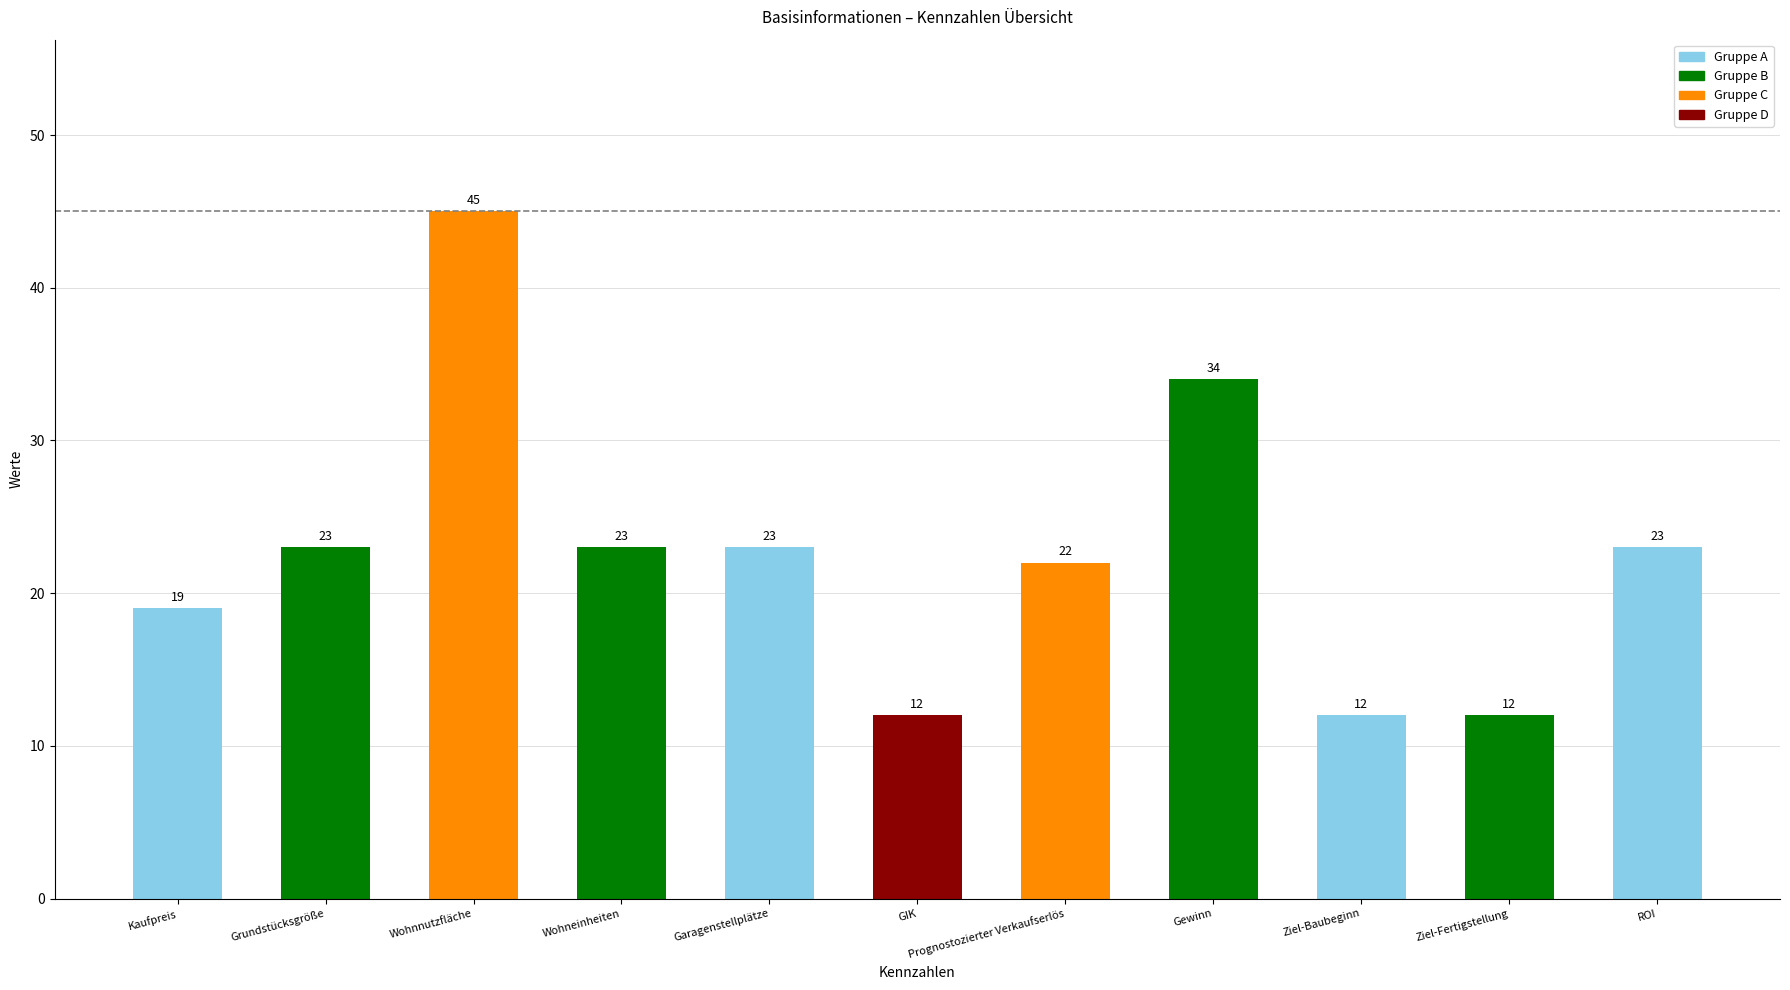

What is the label of the 10th bar from the left?

Ziel-Fertigstellung